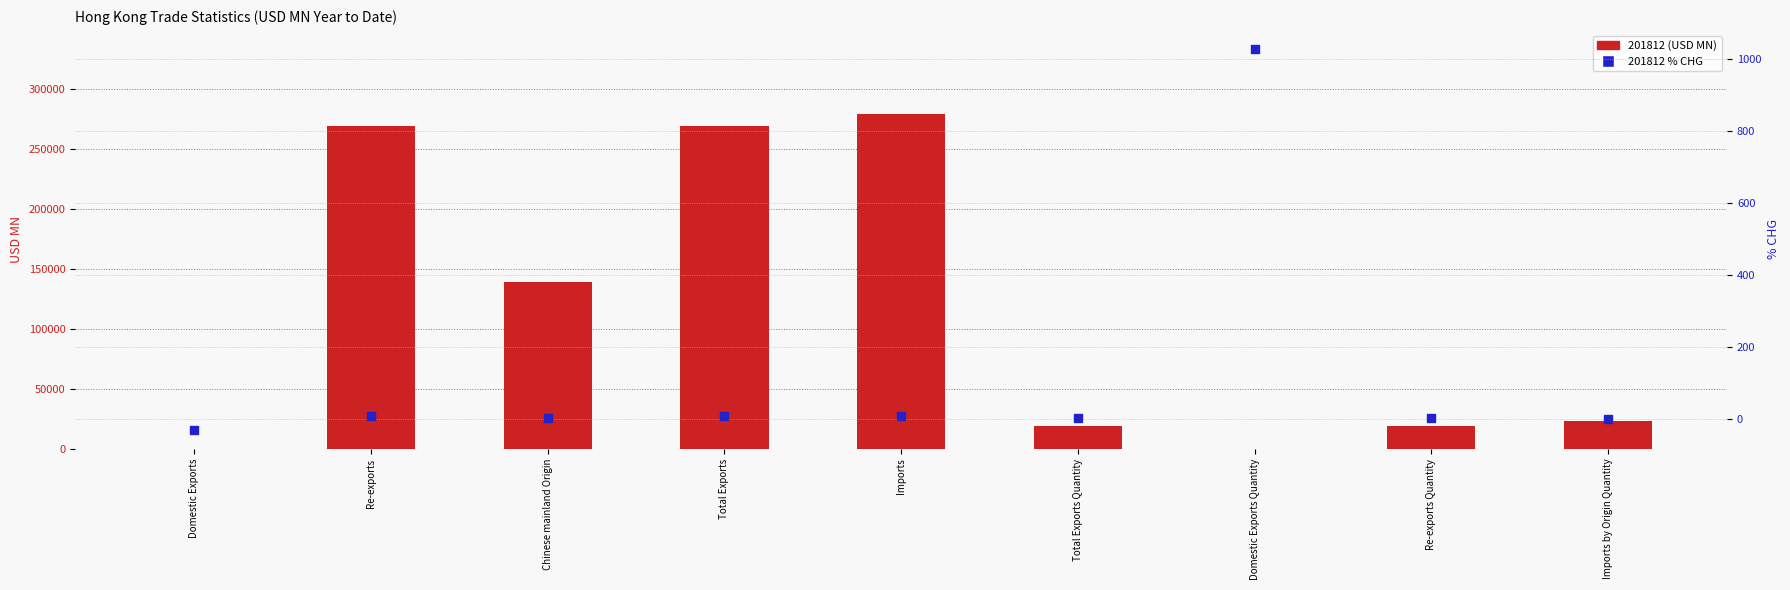

What is the change in value from Domestic Exports to Total Exports Quantity?

+32.7